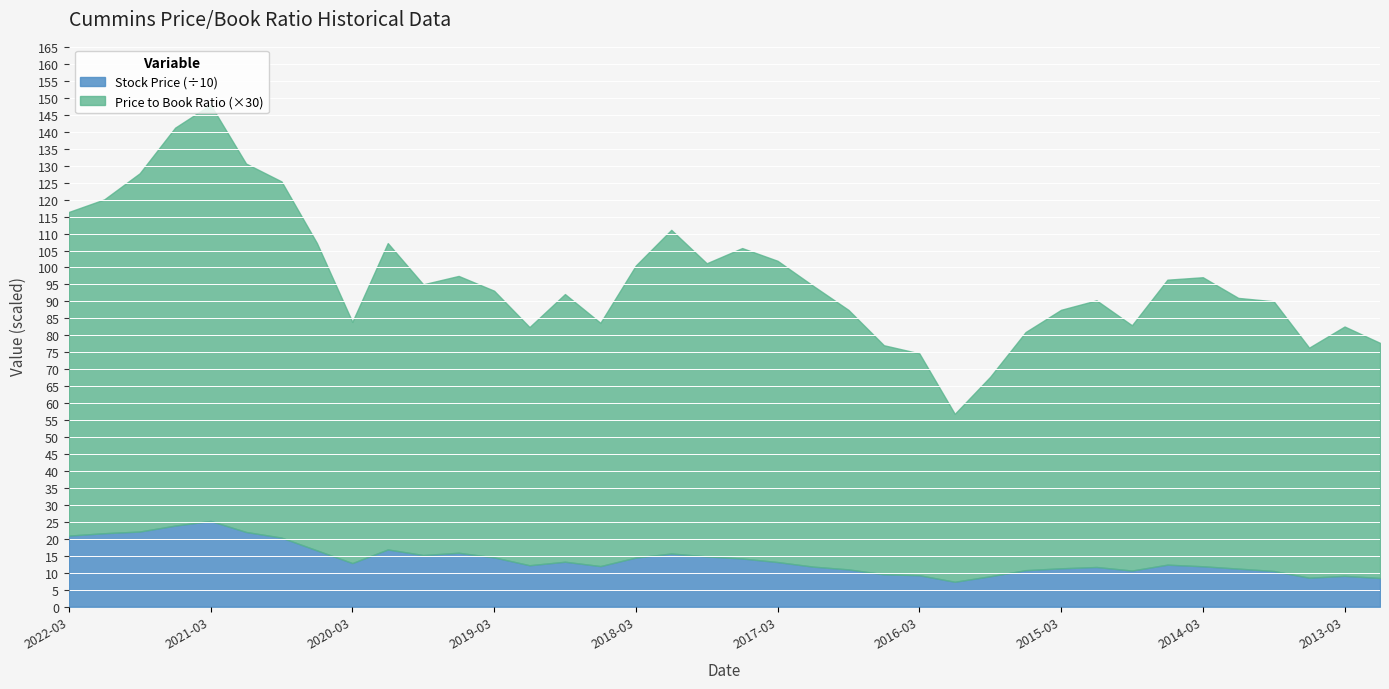

True or false: Price to Book Ratio and Stock Price intersect in this chart.

False